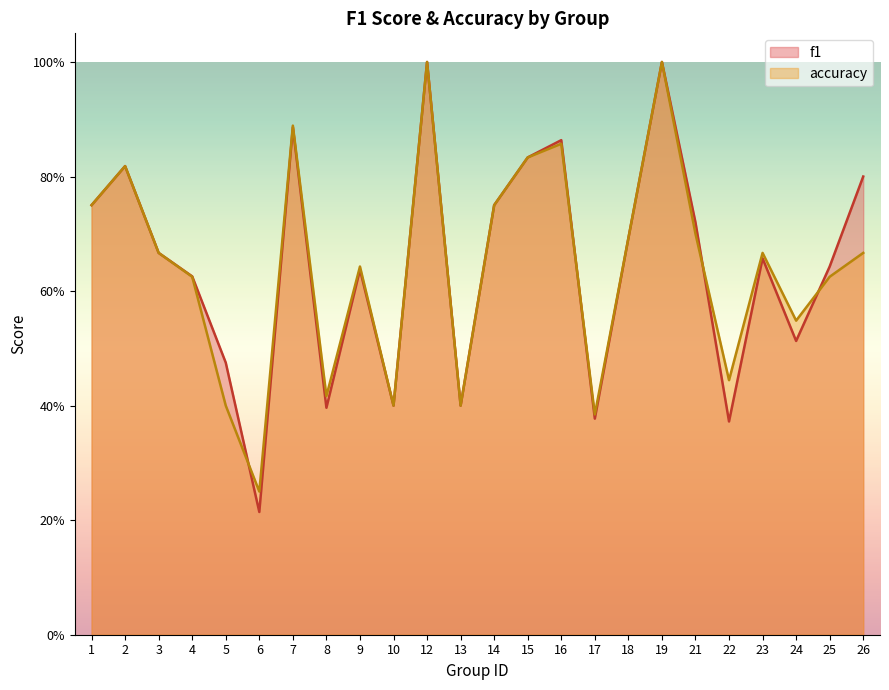

At how many categories does at least one series exceed 0?

24